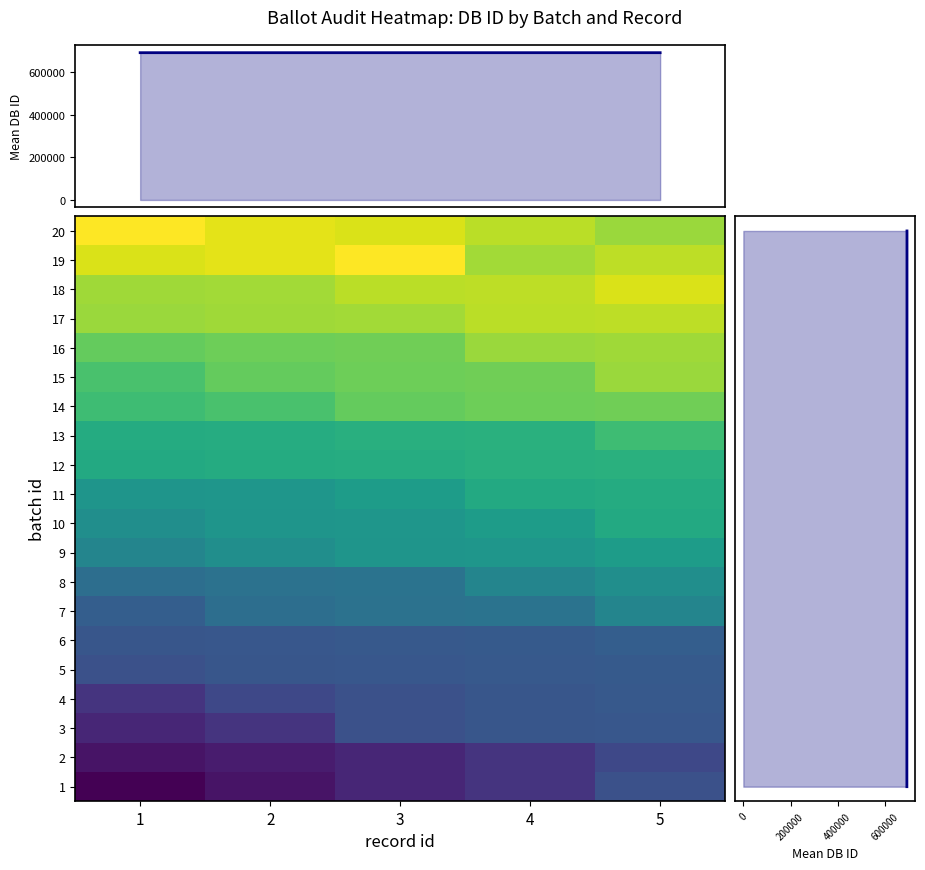

At how many categories does at least one series exceed 692879?

5